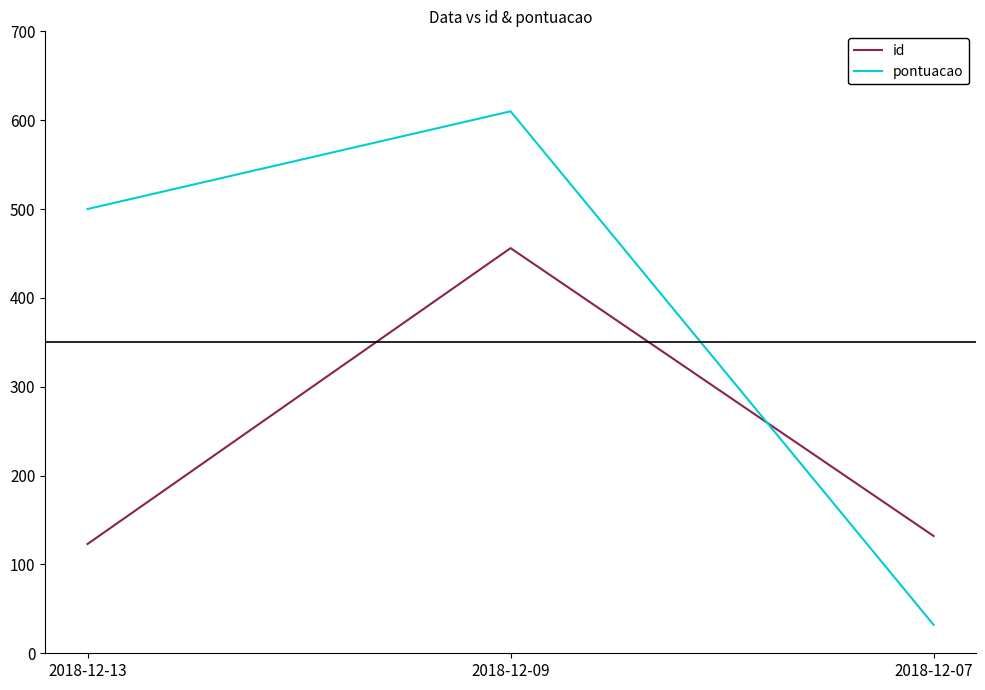

List the labels in order of pontuacao value, smallest first.

2018-12-07, 2018-12-13, 2018-12-09